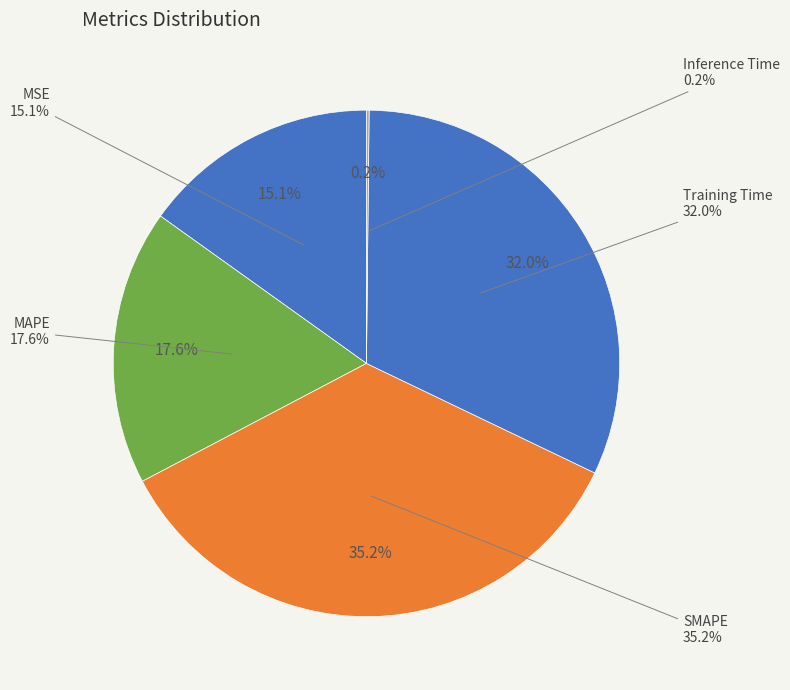

How much of the chart is everything except MAPE?

82.4%